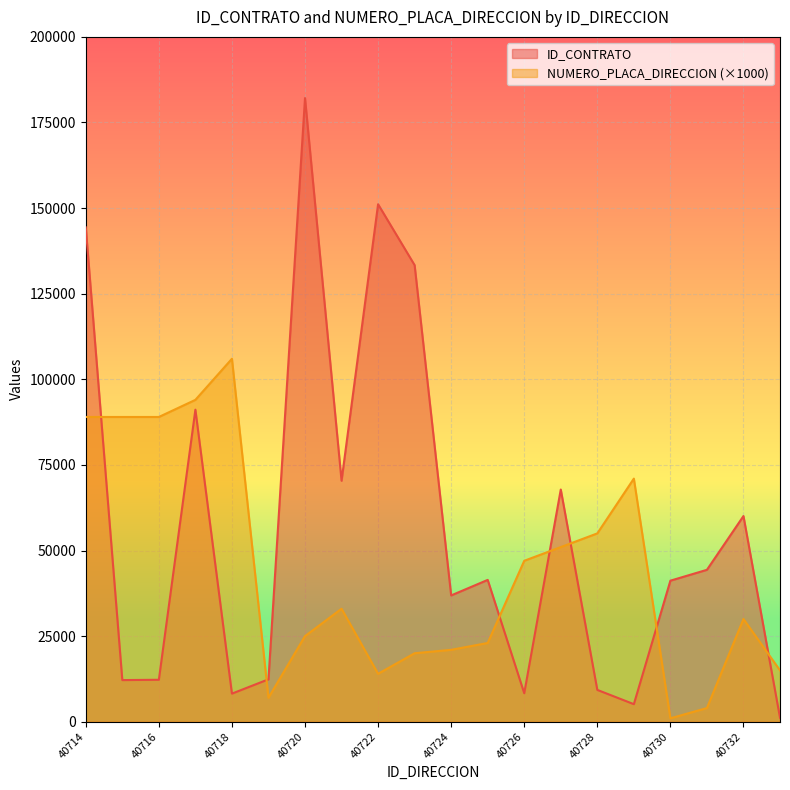

In NUMERO_PLACA_DIRECCION, how many points are lower than both neighbors (excluding endpoints)?

3